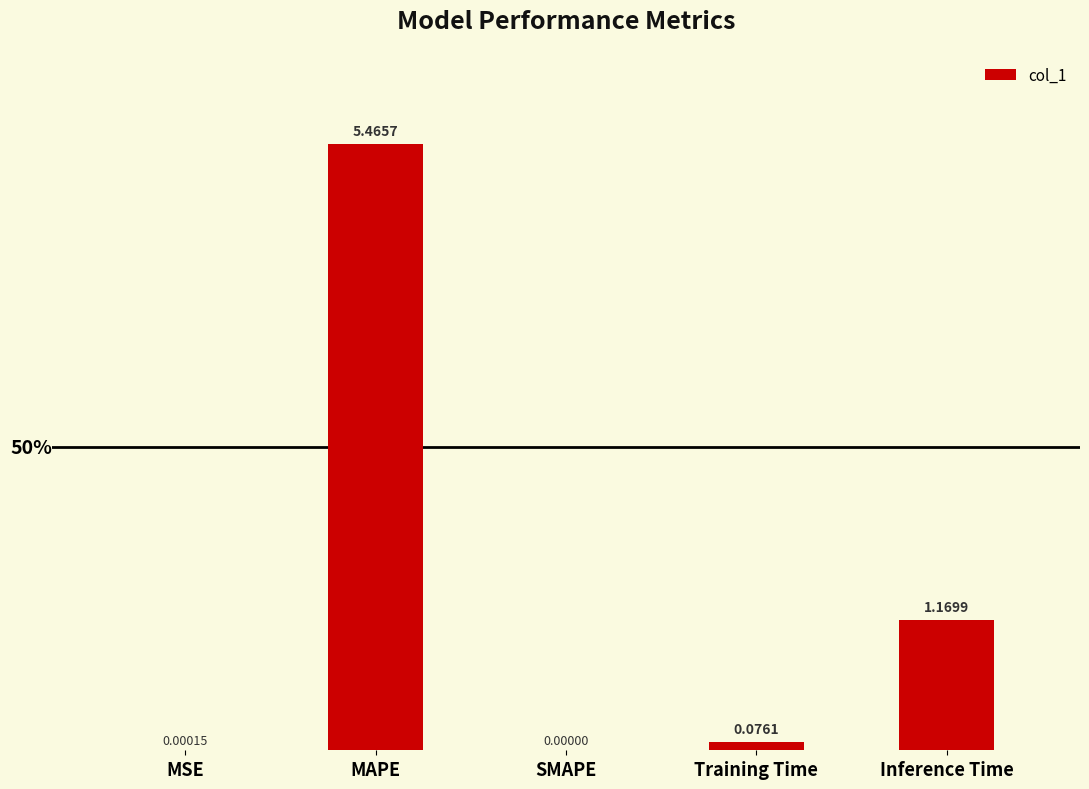

Which label corresponds to the largest value in the chart?

MAPE